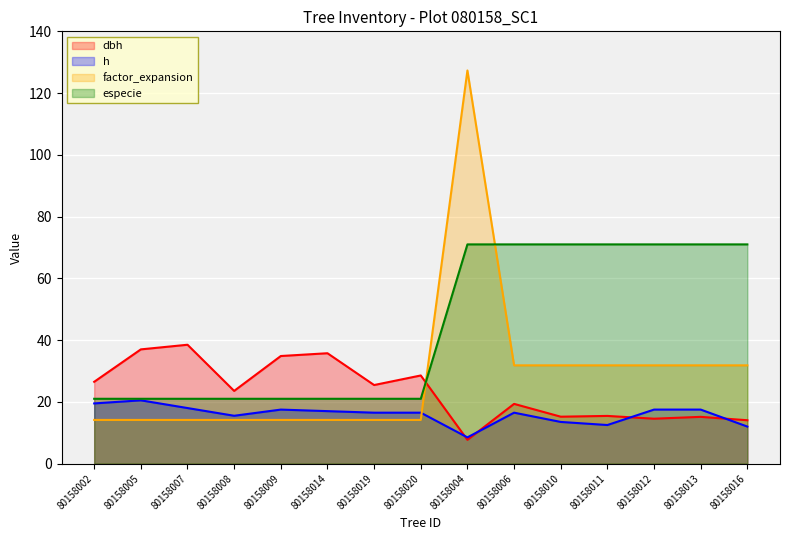

Between 80158019 and 80158020, which is larger?

80158020